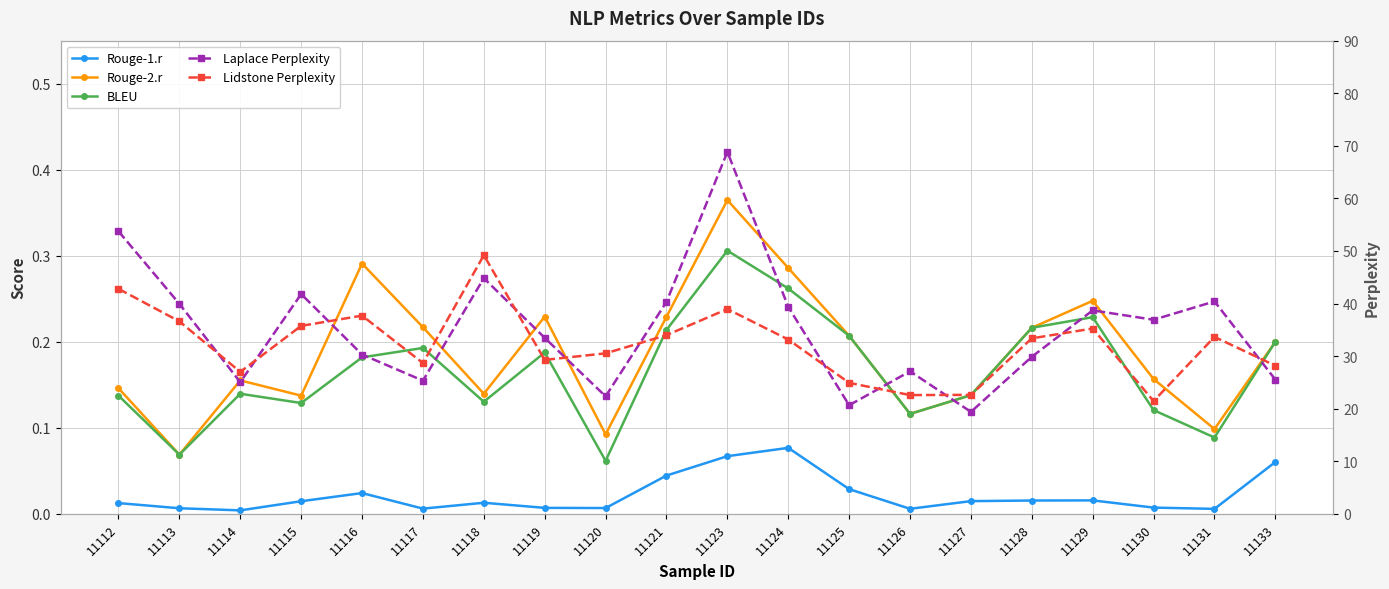

Rank the series at 11112 from highest to lowest value.

Laplace Perplexity, Lidstone Perplexity, Rouge-2.r, BLEU, Rouge-1.r